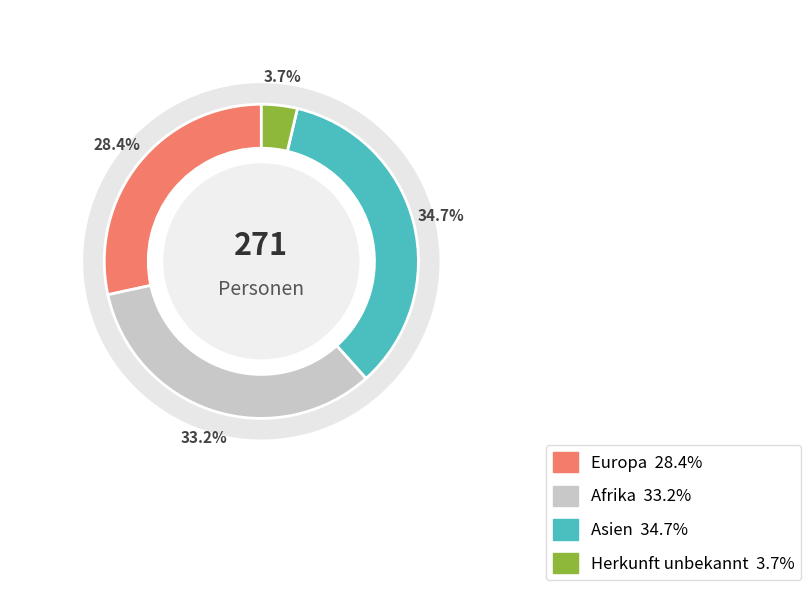

Do Herkunft unbekannt and Asien together represent more than half of the pie?

No